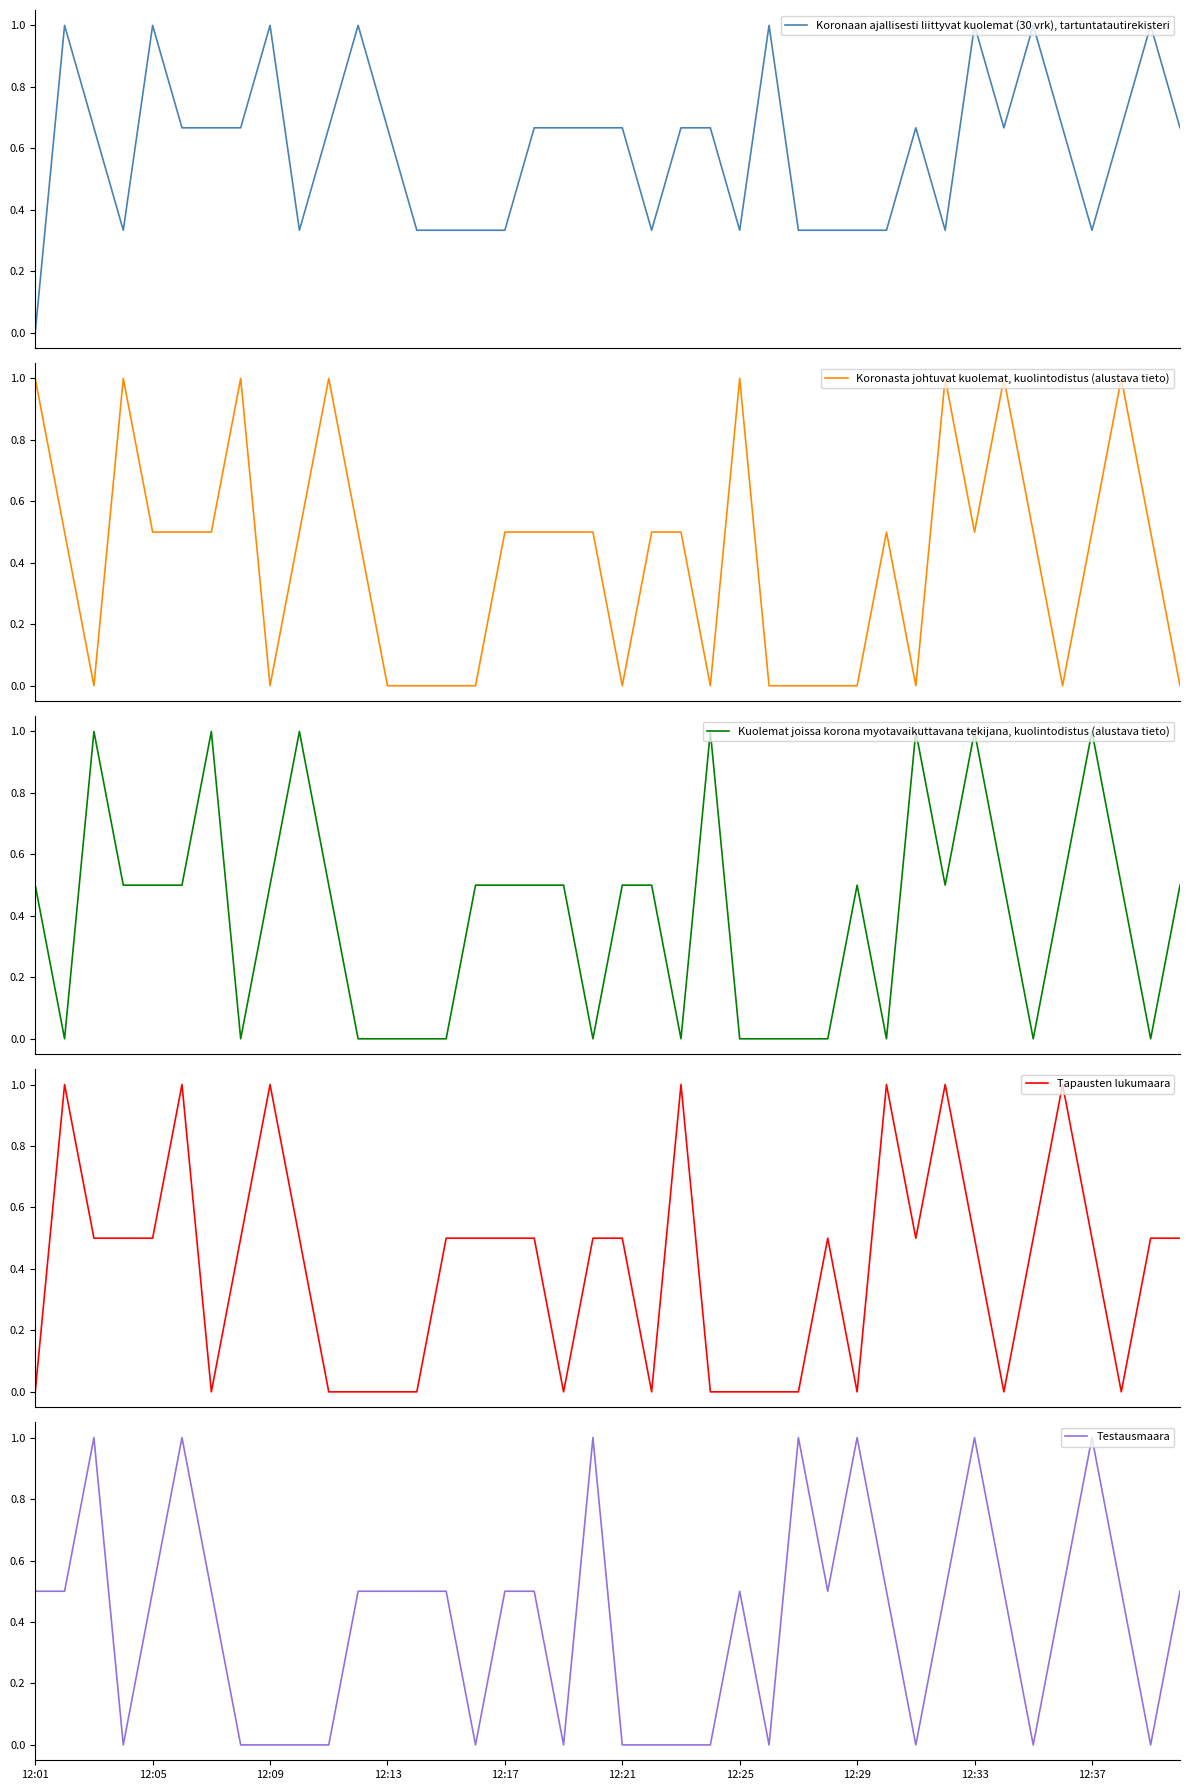

Is it true that Testausmaara equals 0.0 at 12:09?

True